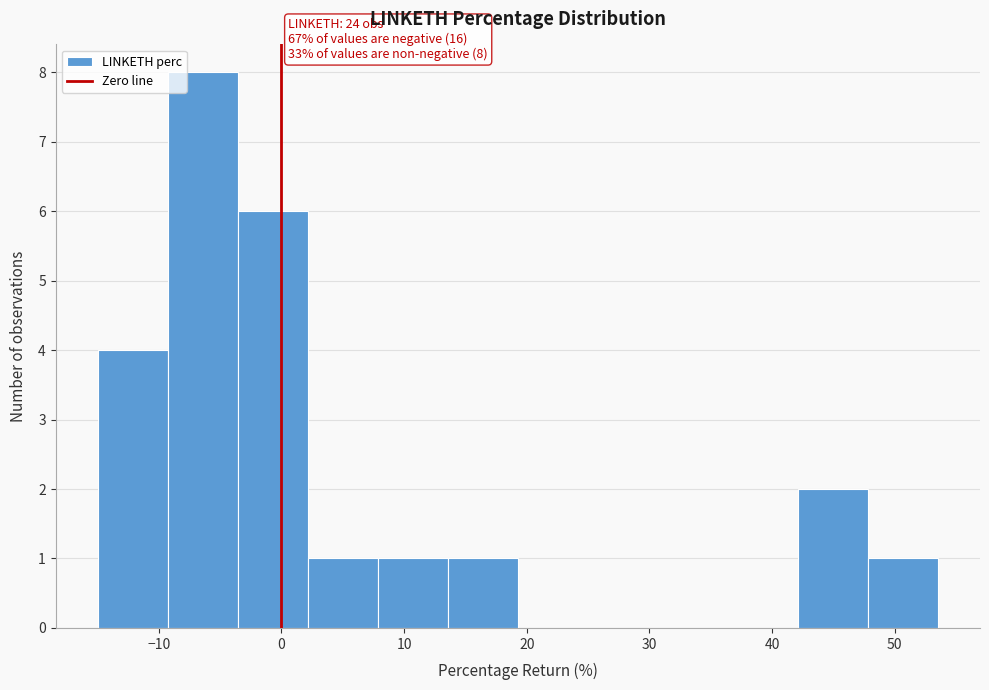

Which range on the x-axis has the tallest bar?

-9 to -4